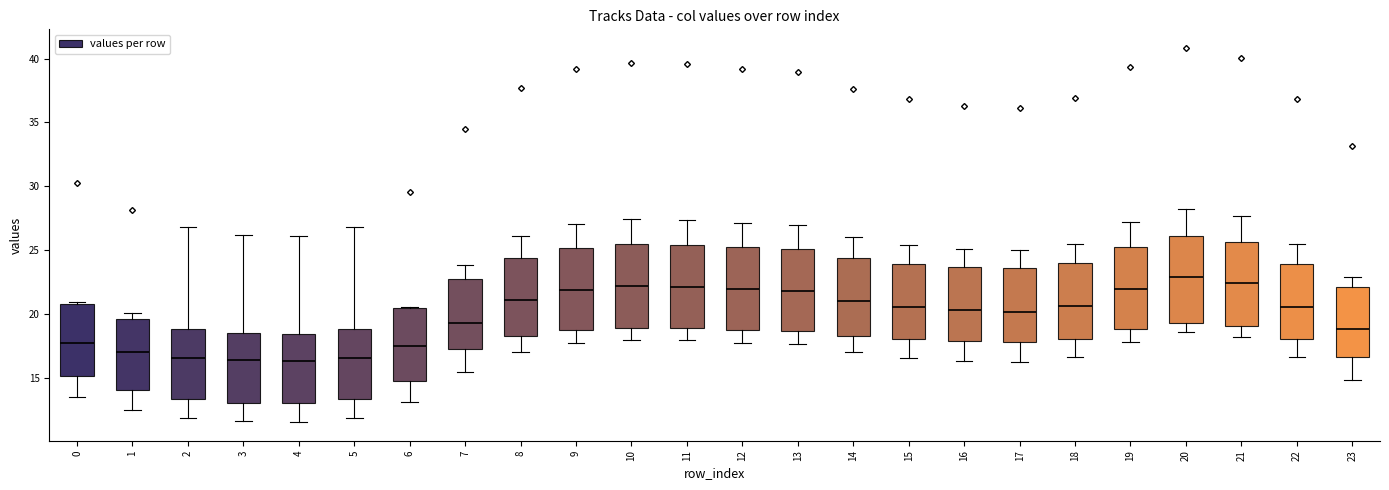

Reading left to right, transcribe this box plot: for each box, give where its median line is, the range the box spans, and where its two whiskers end, as read against the y-axis. The values are not printed on the chart, so give them approximately, as read against the axis.

0: median 18.0, box 15.0 to 21.0, whiskers 13.5 to 21.0
1: median 17.0, box 14.0 to 19.5, whiskers 12.5 to 20.0
2: median 16.5, box 13.5 to 19.0, whiskers 12.0 to 27.0
3: median 16.5, box 13.0 to 18.5, whiskers 11.5 to 26.0
4: median 16.5, box 13.0 to 18.5, whiskers 11.5 to 26.0
5: median 16.5, box 13.5 to 19.0, whiskers 12.0 to 27.0
6: median 17.5, box 15.0 to 20.5, whiskers 13.0 to 20.5
7: median 19.5, box 17.5 to 22.5, whiskers 15.5 to 24.0
8: median 21.0, box 18.5 to 24.5, whiskers 17.0 to 26.0
9: median 22.0, box 19.0 to 25.0, whiskers 18.0 to 27.0
10: median 22.0, box 19.0 to 25.5, whiskers 18.0 to 27.5
11: median 22.0, box 19.0 to 25.5, whiskers 18.0 to 27.5
12: median 22.0, box 19.0 to 25.0, whiskers 18.0 to 27.0
13: median 22.0, box 18.5 to 25.0, whiskers 17.5 to 27.0
14: median 21.0, box 18.5 to 24.5, whiskers 17.0 to 26.0
15: median 20.5, box 18.0 to 24.0, whiskers 16.5 to 25.5
16: median 20.5, box 18.0 to 23.5, whiskers 16.5 to 25.0
17: median 20.0, box 18.0 to 23.5, whiskers 16.5 to 25.0
18: median 20.5, box 18.0 to 24.0, whiskers 16.5 to 25.5
19: median 22.0, box 19.0 to 25.5, whiskers 18.0 to 27.0
20: median 23.0, box 19.5 to 26.0, whiskers 18.5 to 28.0
21: median 22.5, box 19.0 to 25.5, whiskers 18.0 to 27.5
22: median 20.5, box 18.0 to 24.0, whiskers 16.5 to 25.5
23: median 19.0, box 16.5 to 22.0, whiskers 15.0 to 23.0